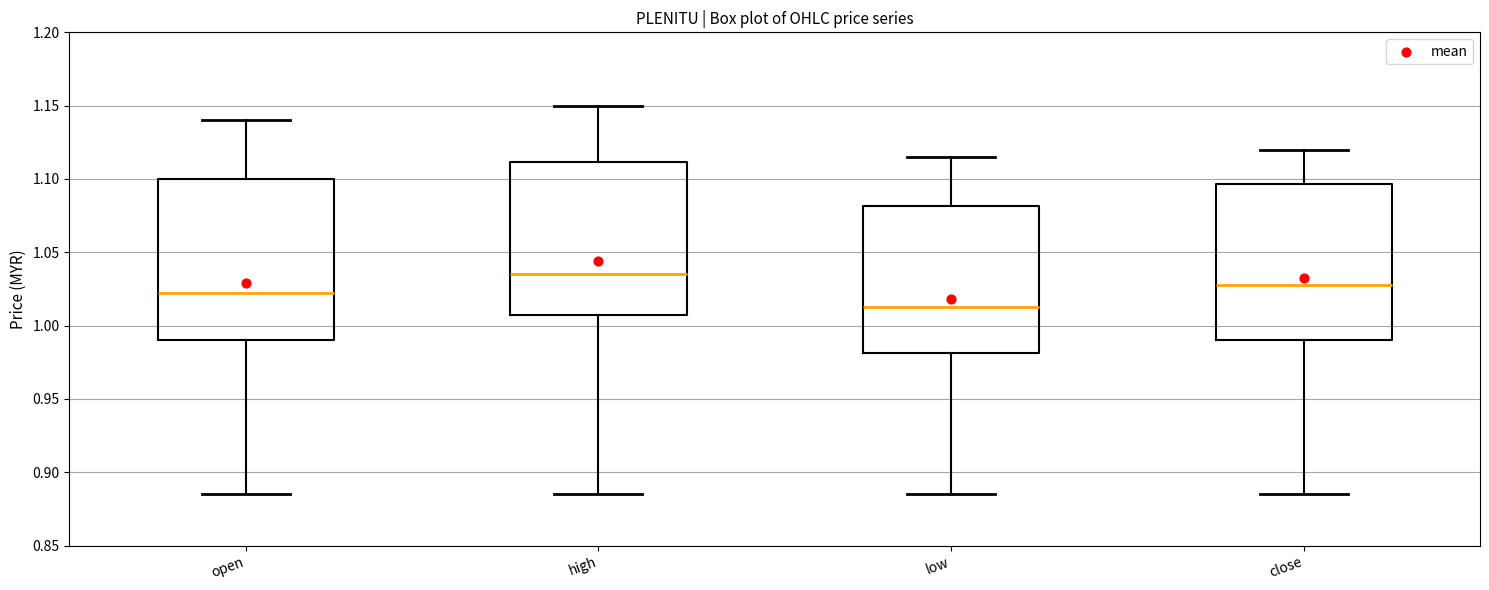

Where does the lower whisker of the box for open end on the y-axis? The values are not printed on the chart, so give them approximately, as read against the axis.

0.885